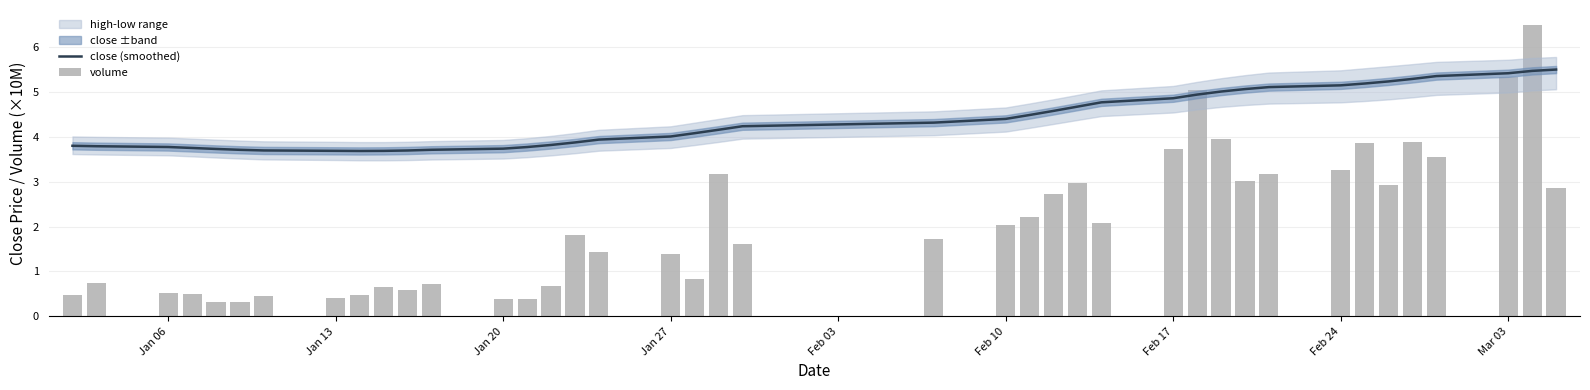

Reading left to right, transcribe all the data shown in this chart.

close (smoothed): 3.8	3.8	3.8	3.7	3.7	3.7	3.7	3.7	3.7	3.7	3.7	3.7	3.7	3.8	3.8	3.9	3.9	4.0	4.1	4.2	4.2	4.3	4.4	4.5	4.6	4.7	4.8	4.9	4.9	5.0	5.1	5.1	5.1	5.2	5.2	5.3	5.3	5.4	5.5	5.5
volume: 0.5	0.7	0.5	0.5	0.3	0.3	0.5	0.4	0.5	0.7	0.6	0.7	0.4	0.4	0.7	1.8	1.4	1.4	0.8	3.2	1.6	1.7	2.0	2.2	2.7	3.0	2.1	3.7	5.0	3.9	3.0	3.2	3.3	3.9	2.9	3.9	3.5	5.3	6.5	2.9